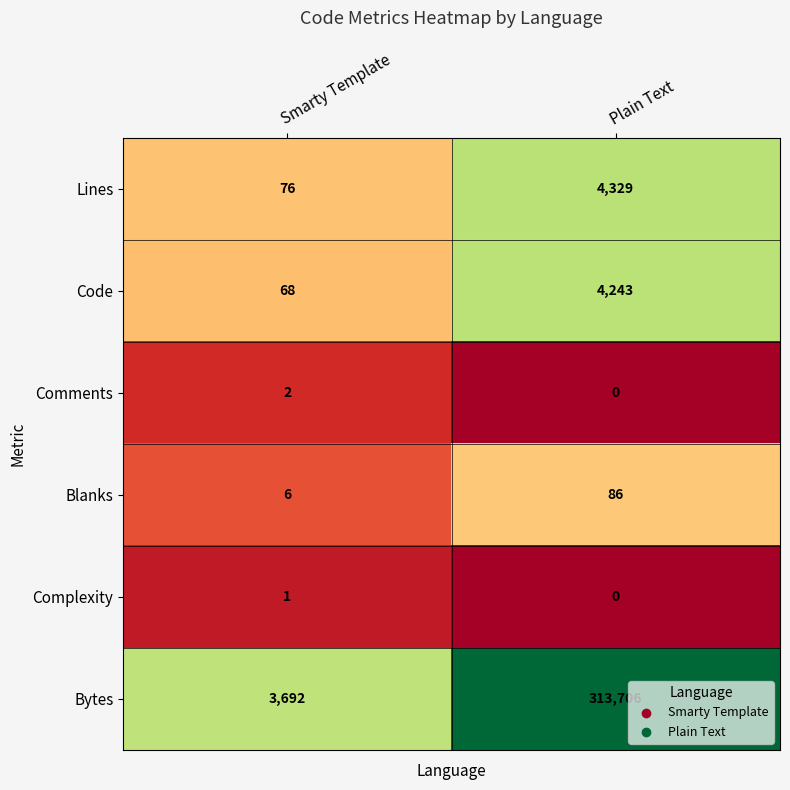

Which category has the lowest value across all series?

Plain Text